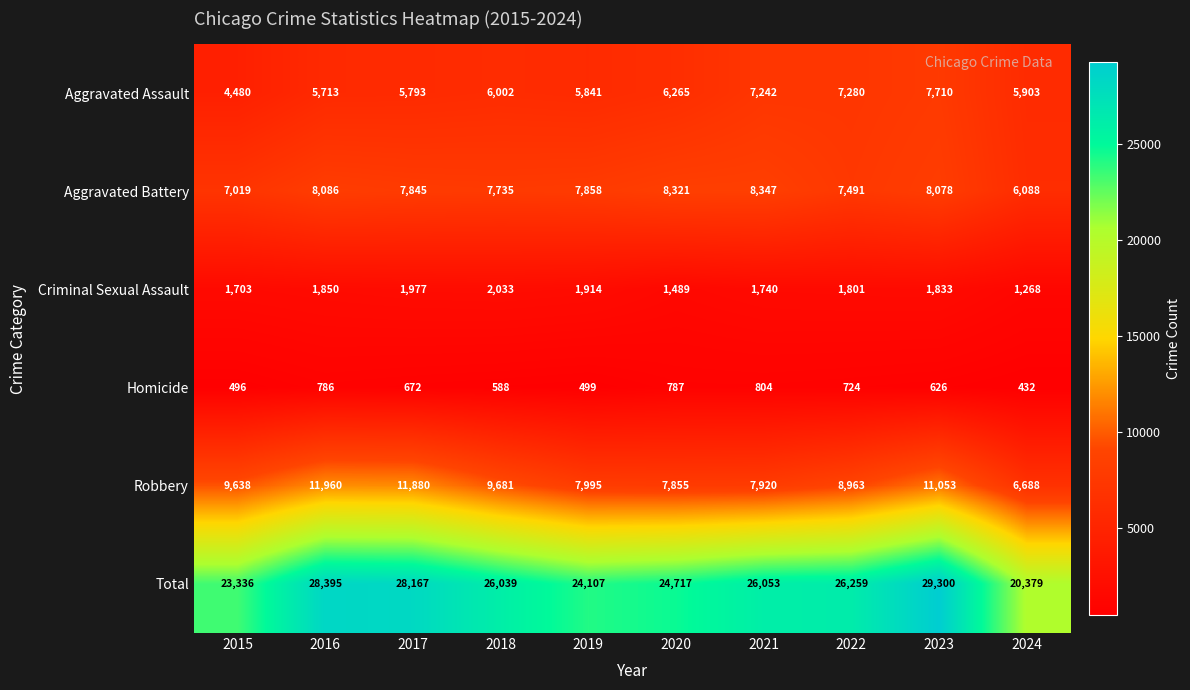

Where does the Total series first go above 26053?

2016